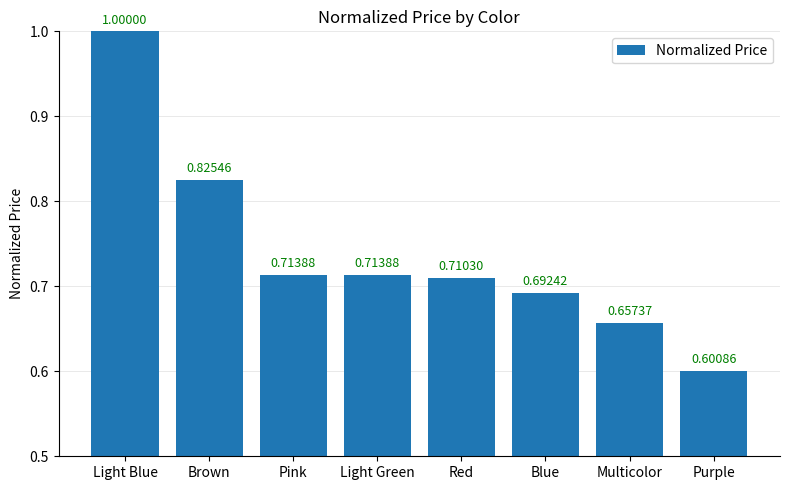

What is the sum of all values?

5.9